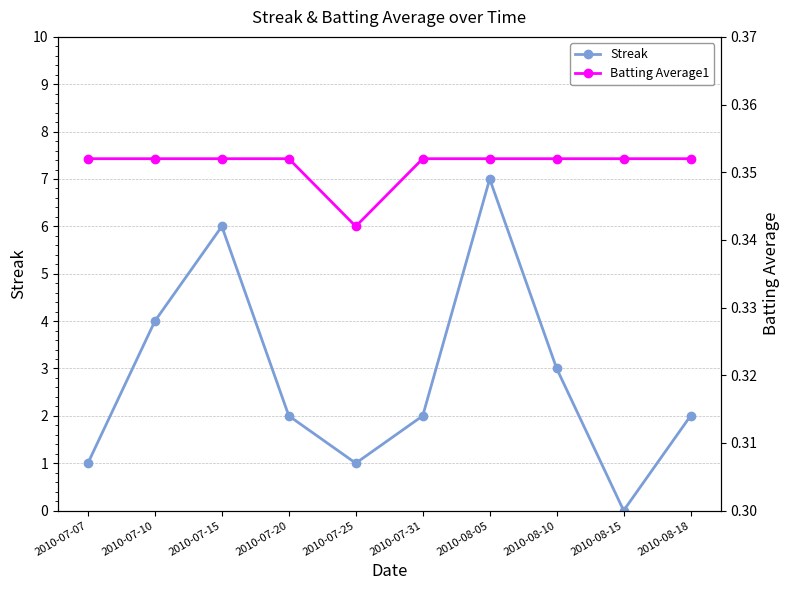

What are all the series names shown in the legend?

Streak, Batting Average1